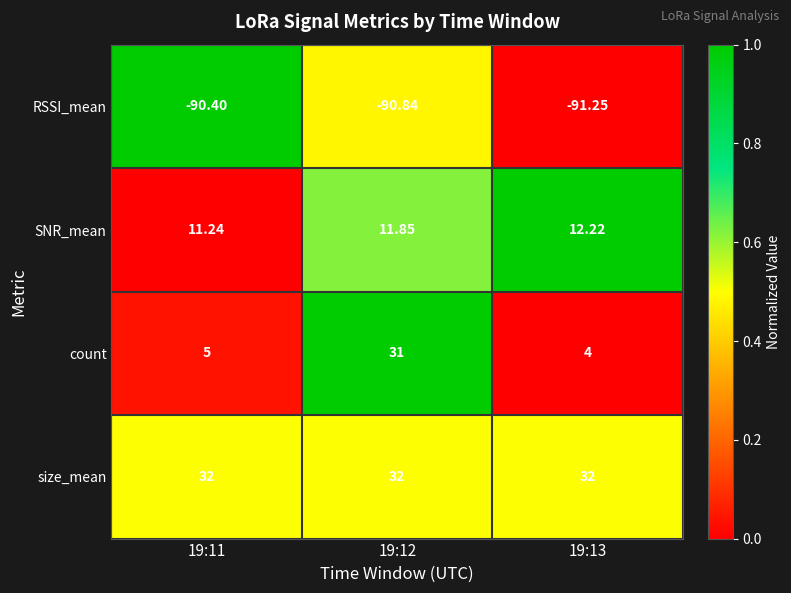

Is the value of RSSI_mean at 19:13 greater than the value of count at 19:11?

No